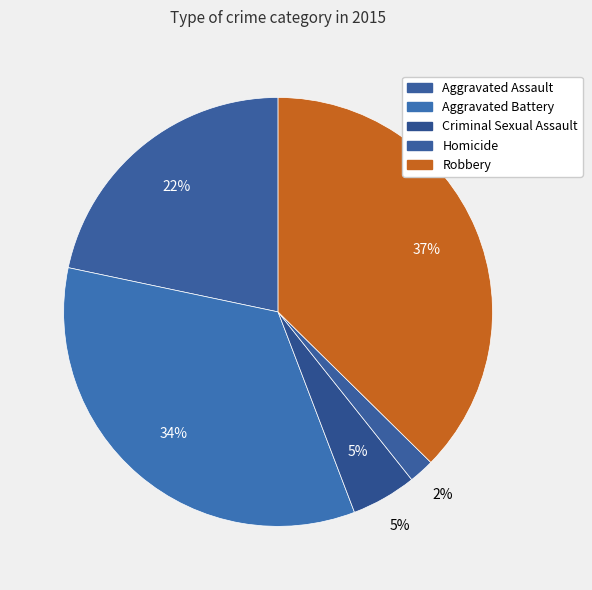

Combined, do Robbery and Homicide account for over 50%?

No